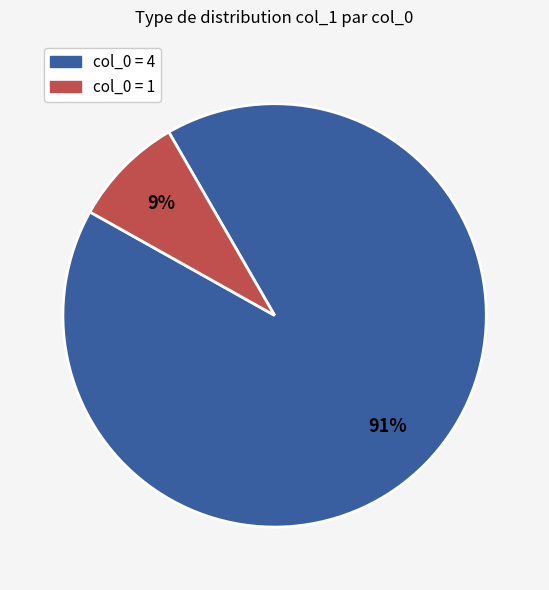

Is there any slice that represents more than half of the pie?

Yes